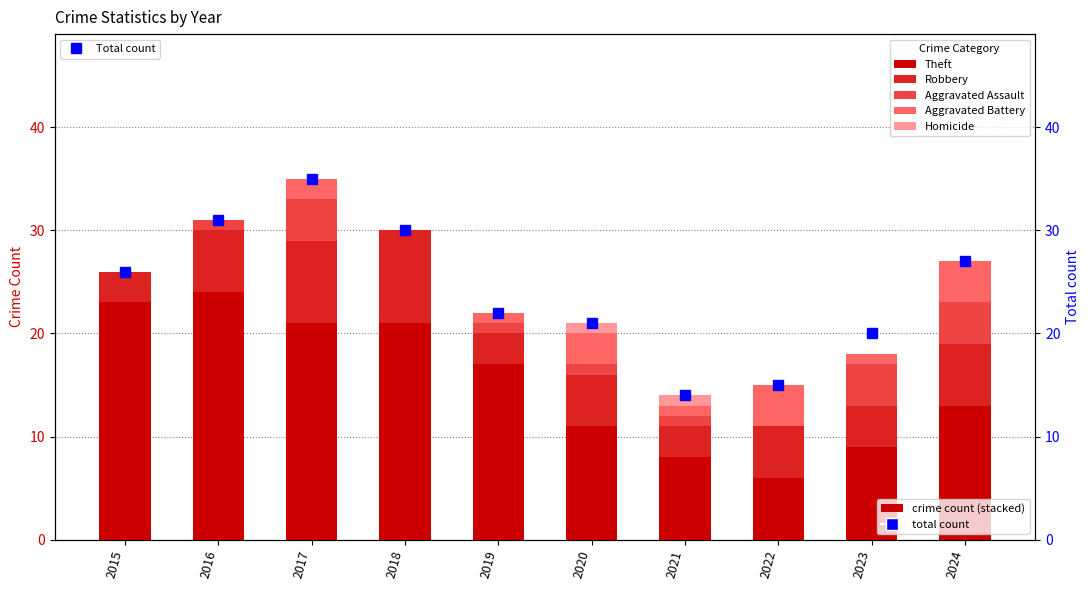

Reading right to left, transcribe all the data shown in this chart.

Theft: 13	9	6	8	11	17	21	21	24	23
Robbery: 6	4	5	3	5	3	9	8	6	3
Aggravated Assault: 4	4	0	1	1	1	0	4	1	0
Aggravated Battery: 4	1	4	1	3	1	0	2	0	0
Homicide: 0	0	0	1	1	0	0	0	0	0
Total count: 27	20	15	14	21	22	30	35	31	26